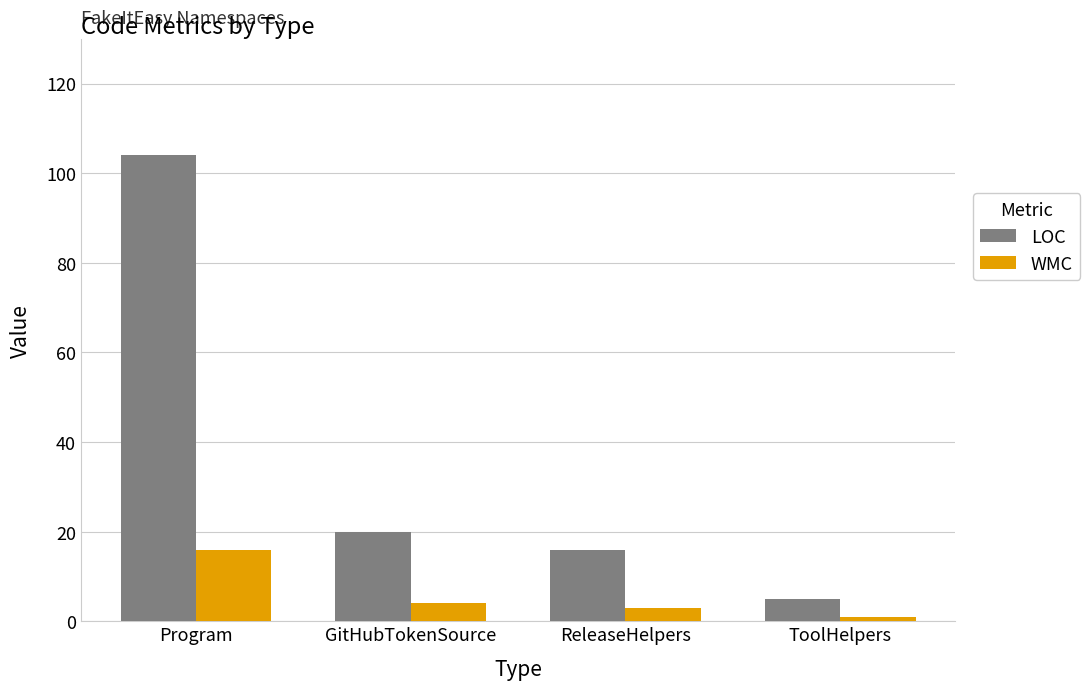

Which series changed the most between Program and ToolHelpers?

LOC